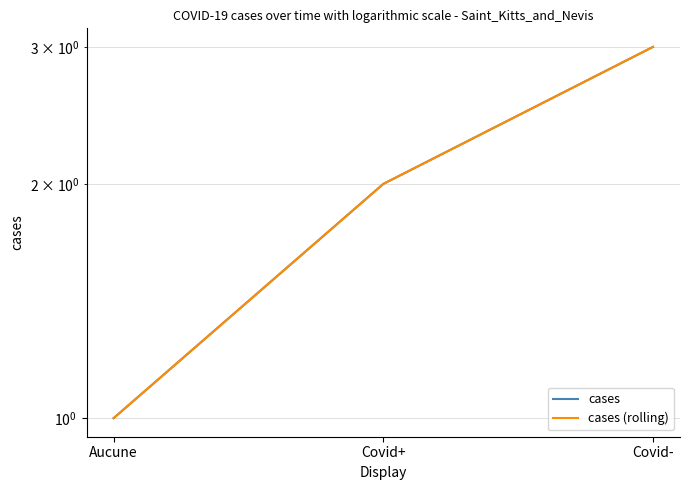

Which series has the largest range (max minus min)?

cases